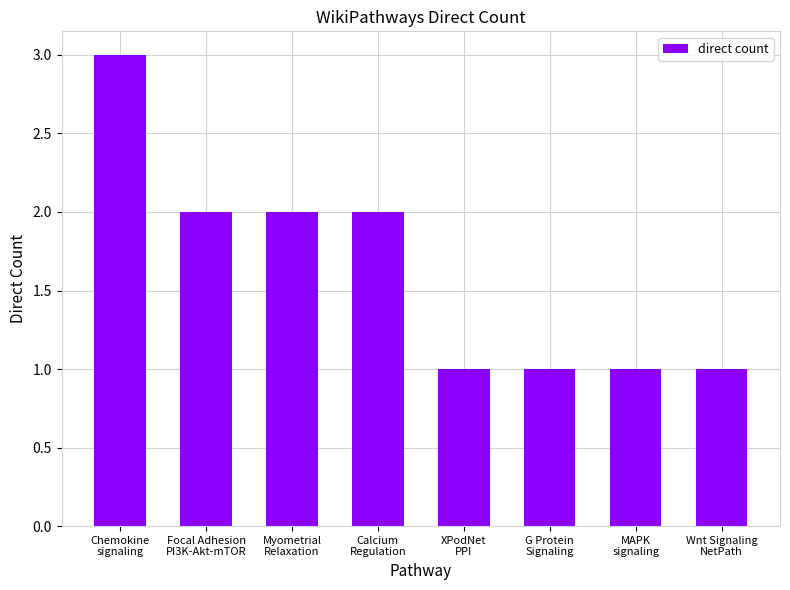

What is the difference between the values at Focal Adhesion
PI3K-Akt-mTOR and XPodNet
PPI?

1